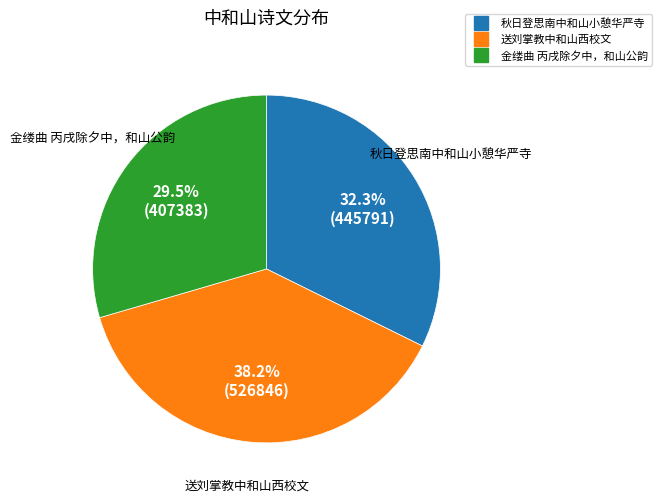

How much of the chart is everything except 秋日登思南中和山小憩华严寺?

67.7%